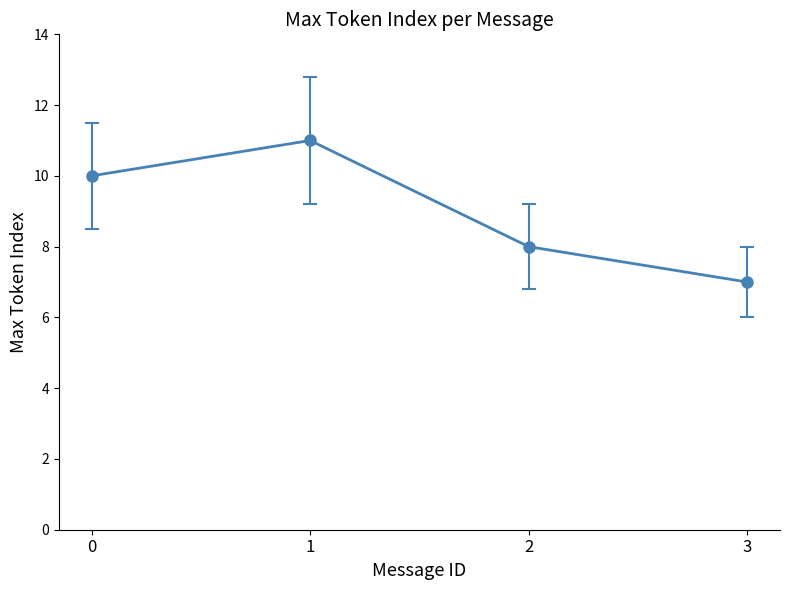

Rank the categories by value from highest to lowest.

1, 0, 2, 3